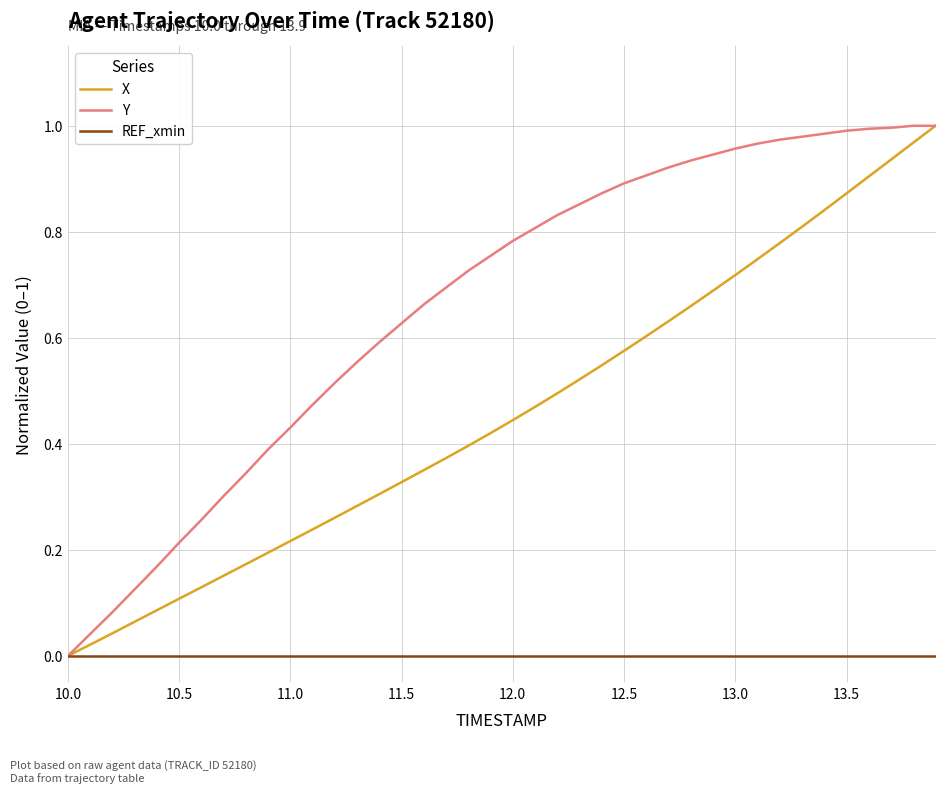

Which series has the largest total across all categories?

Y